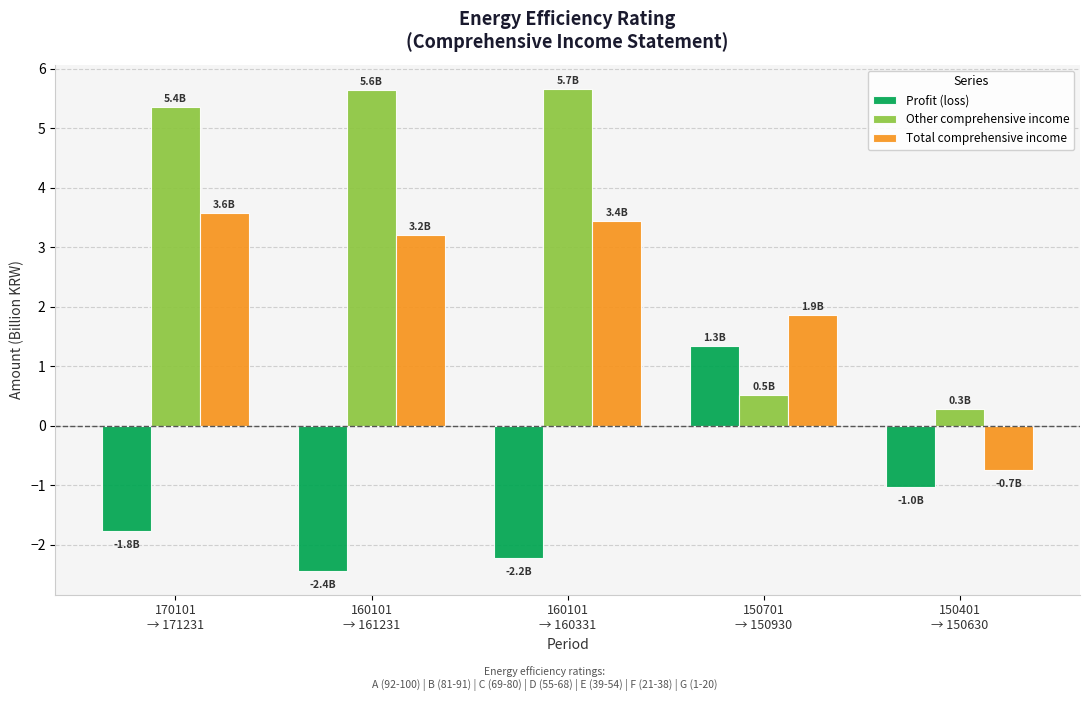

Where does the Total comprehensive income series first go above 3?

170101
→ 171231